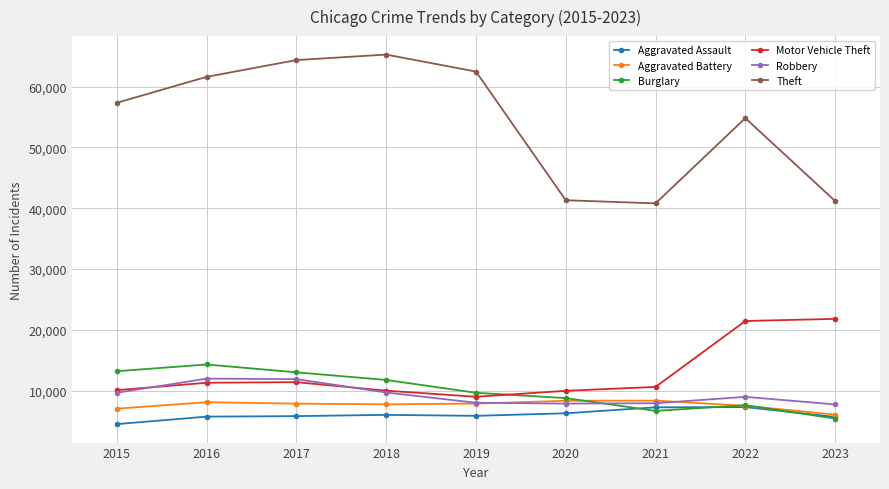

Is this an area chart (filled region under the line)?

No